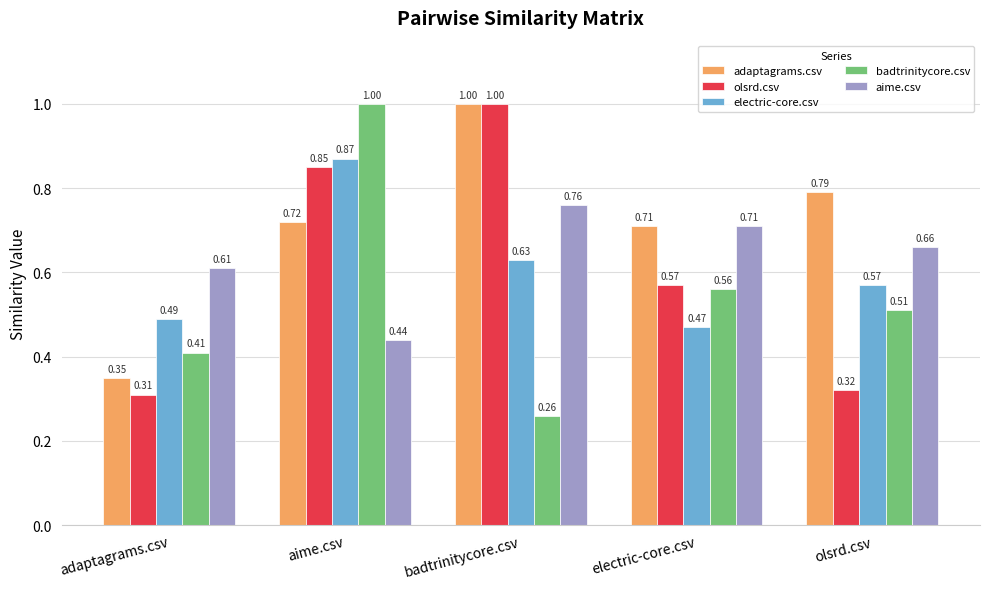

Which label corresponds to the smallest value in the chart?

badtrinitycore.csv